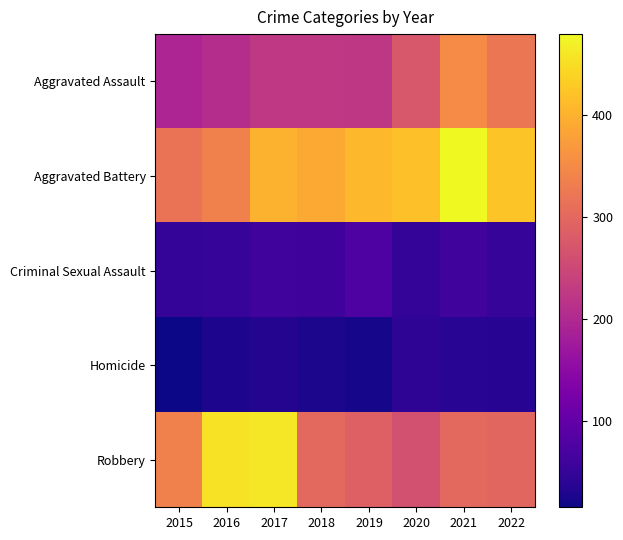

At which category is the sum across all series the highest?

2021